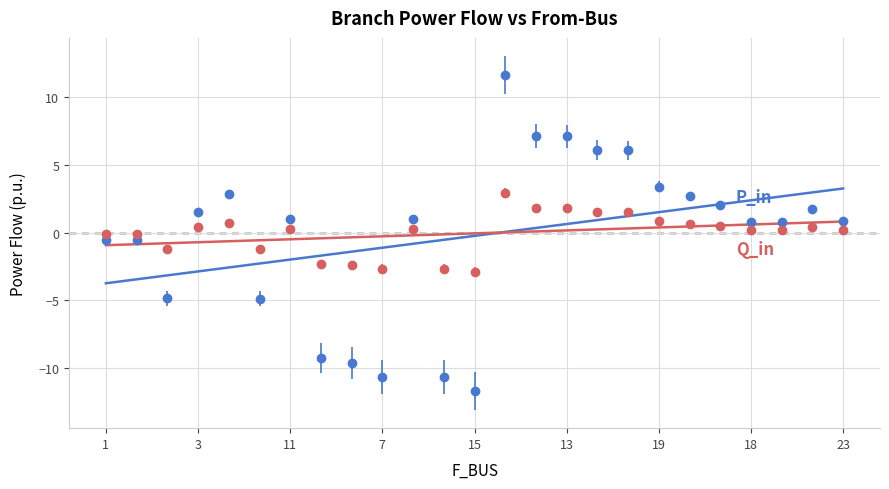

Rank the series by their average value, from highest to lowest.

Q_in, P_in